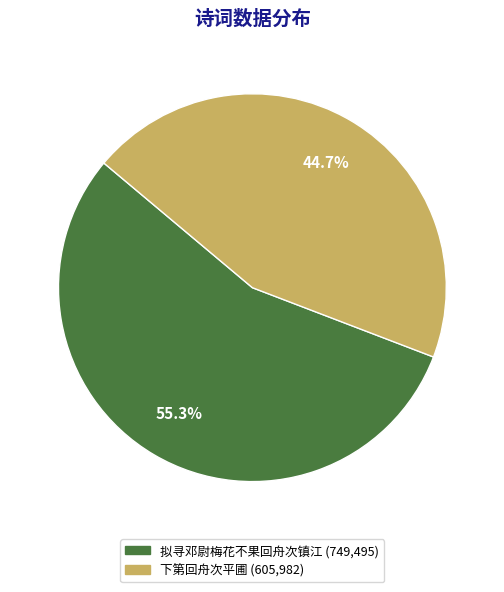

To the nearest percent, what percentage of the pie is 拟寻邓尉梅花不果回舟次镇江?

55%